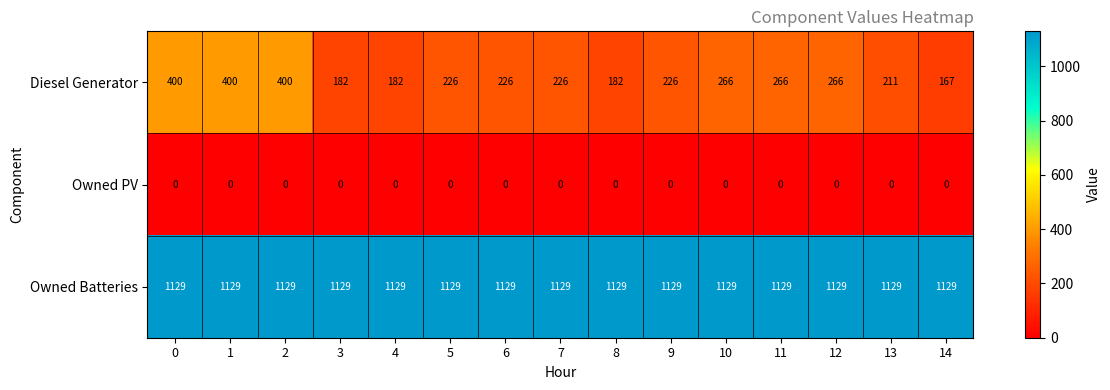

What is the total value across all series at 2?

1529